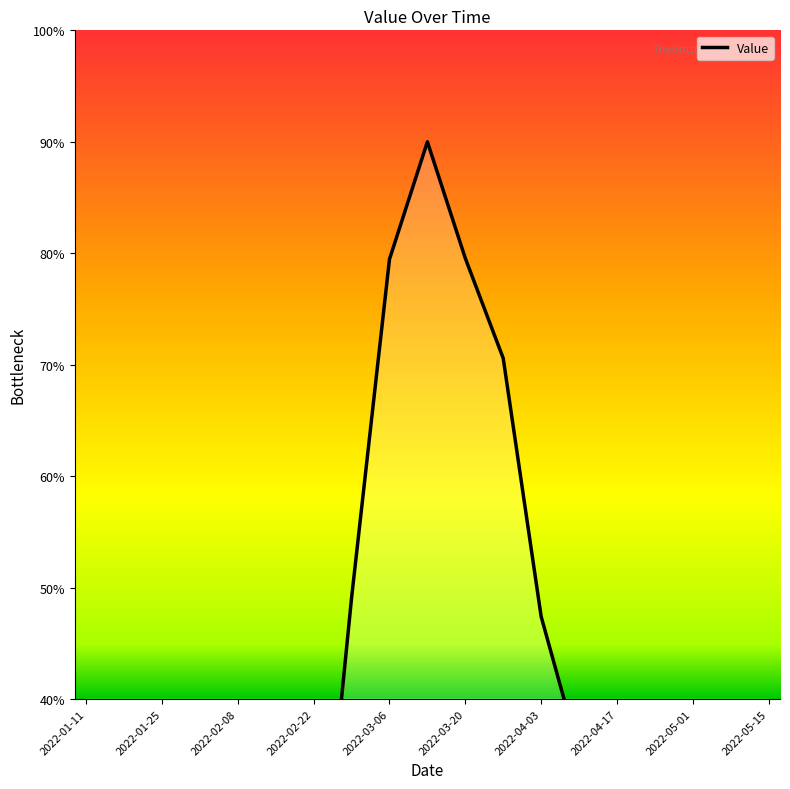

True or false: the data shows 17.4 at 2022-02-22.

False